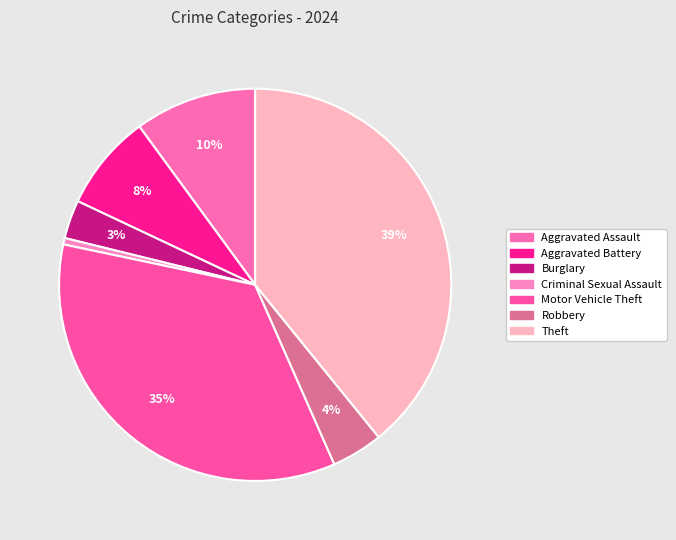

Which slice is the largest?

Theft